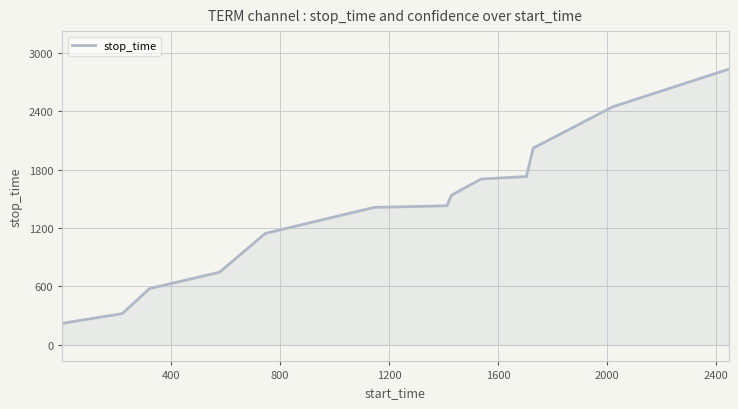

What is the difference between the maximum and minimum values?

2611